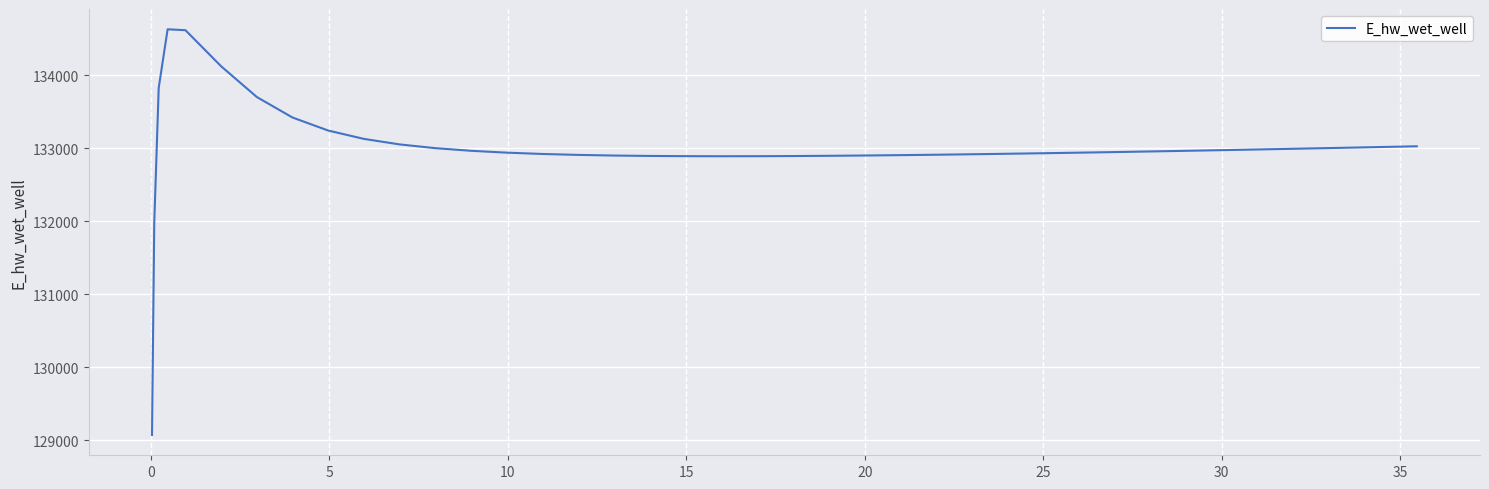

What is the difference between the maximum and minimum values?

5557.7